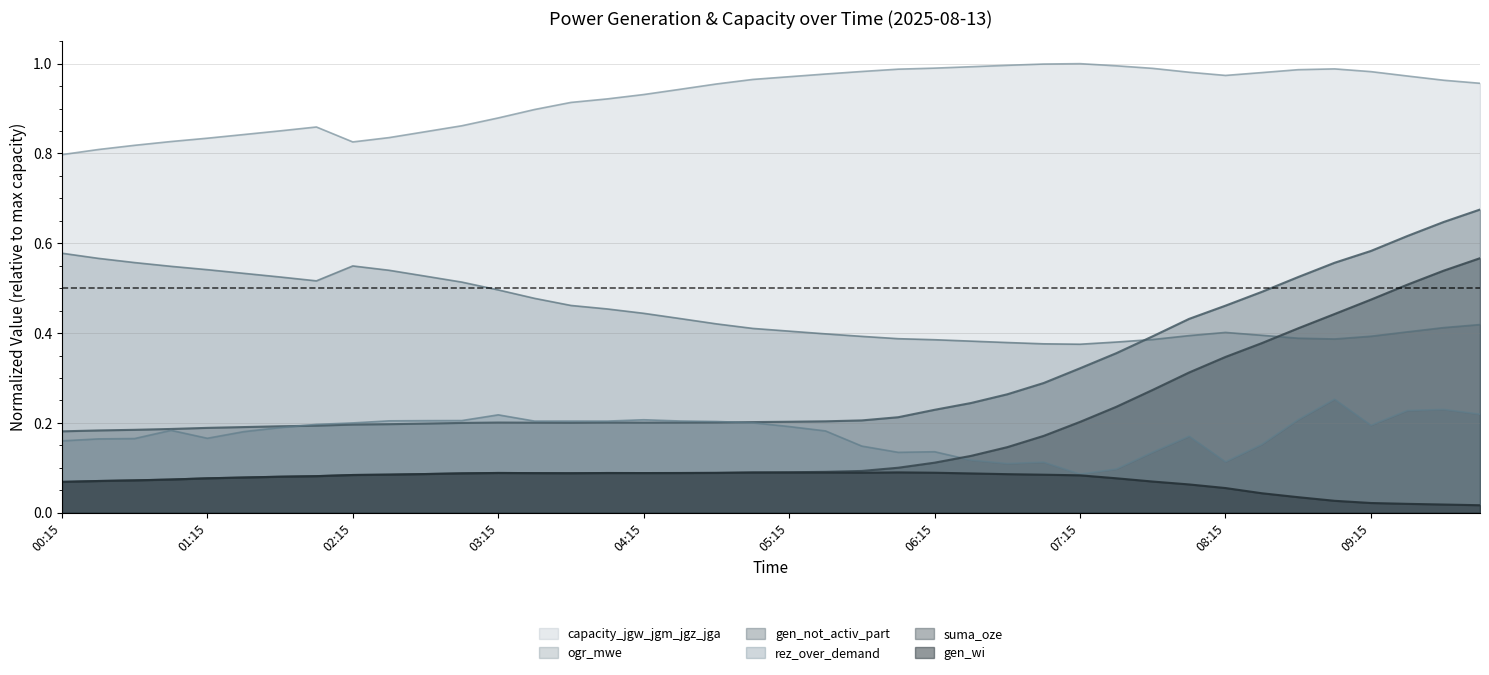

At which category is the sum across all series the highest?

10:00